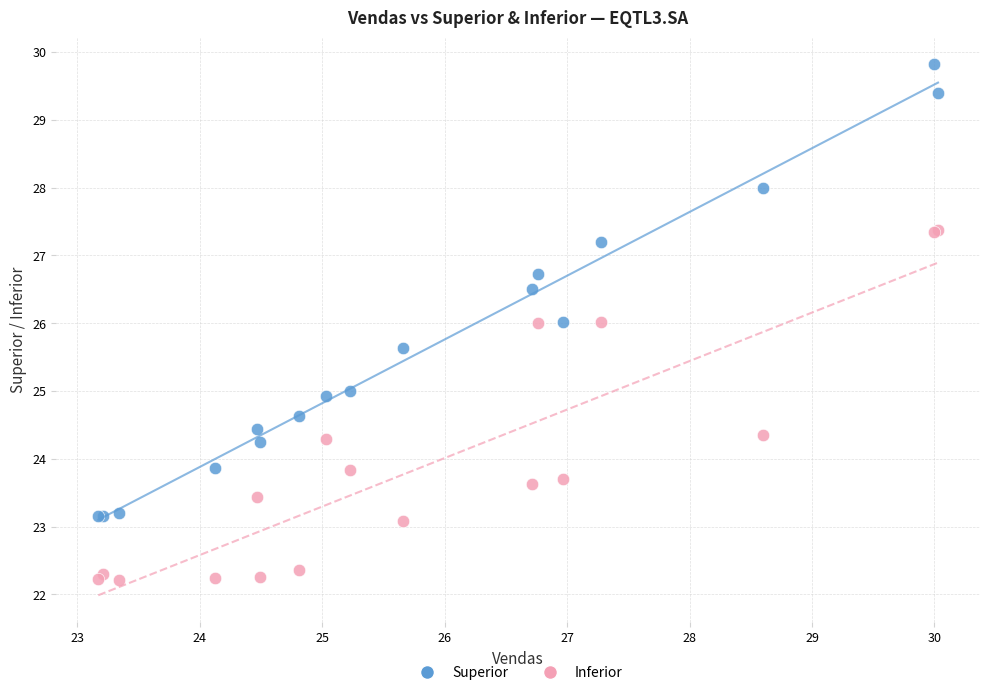

What is the X range (max minus min) for the scatter plot?

6.9